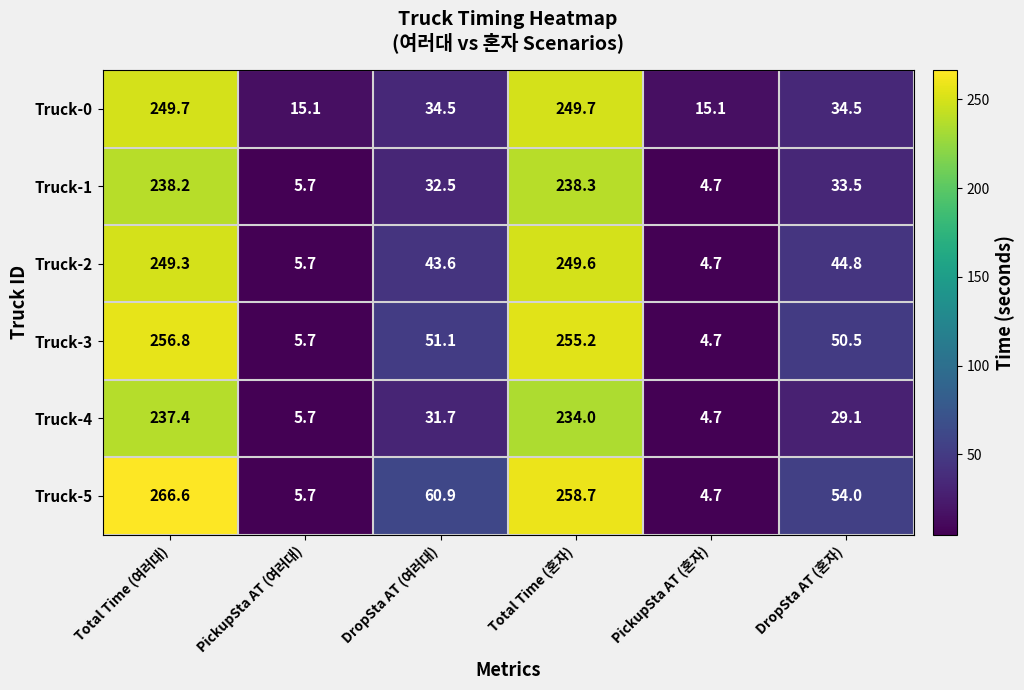

What is the sum of the Truck-4 values at DropSta AT (여러대) and Total Time (혼자)?

265.7